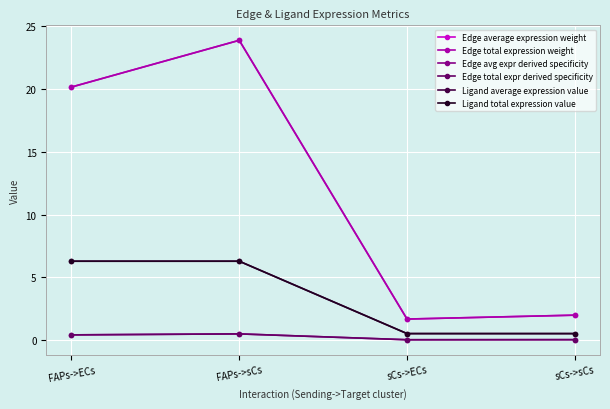

What is the difference between the maximum and minimum values in the Edge avg expr derived specificity series?

0.5